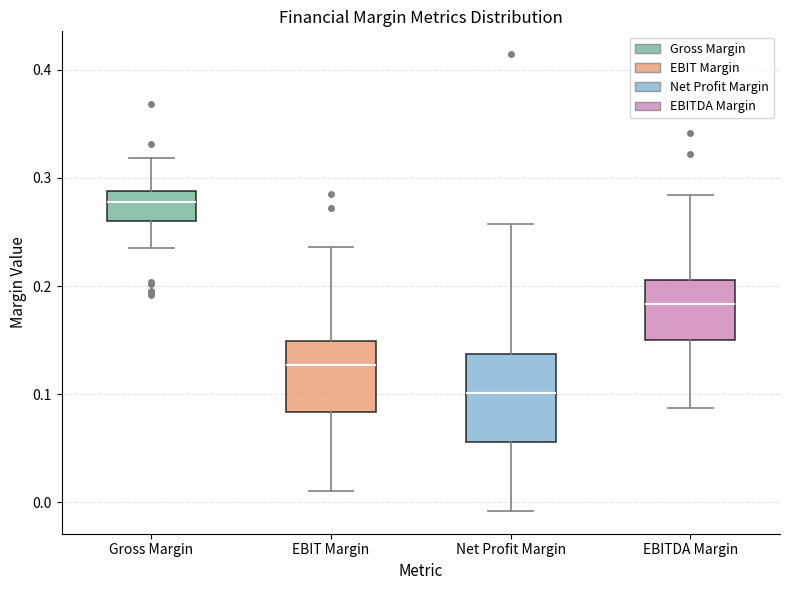

Comparing the boxes themselves (not the whiskers), which one is the tallest?

Net Profit Margin